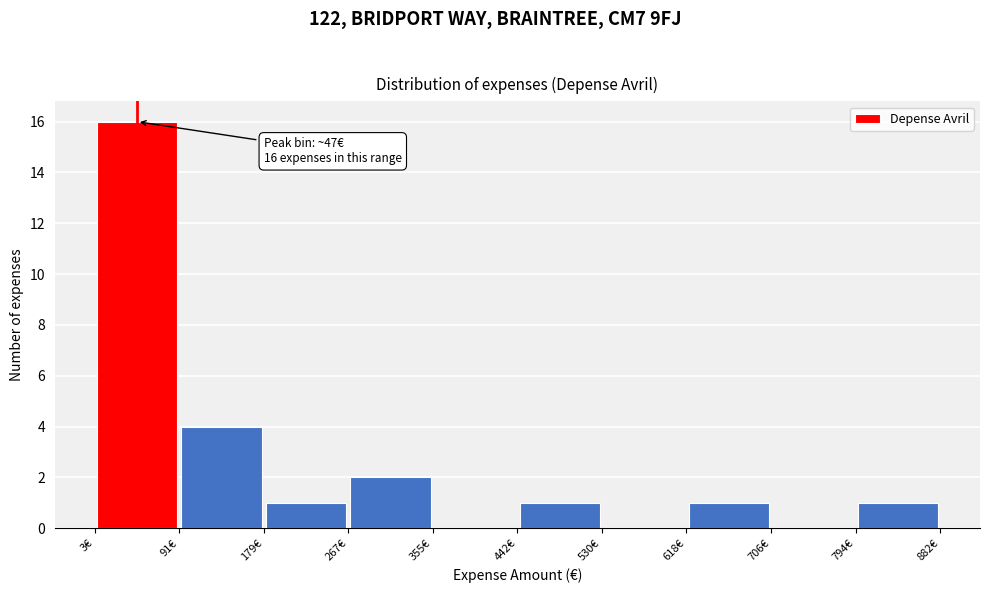

Over which range of the x-axis is the bar tallest?

0 to 90